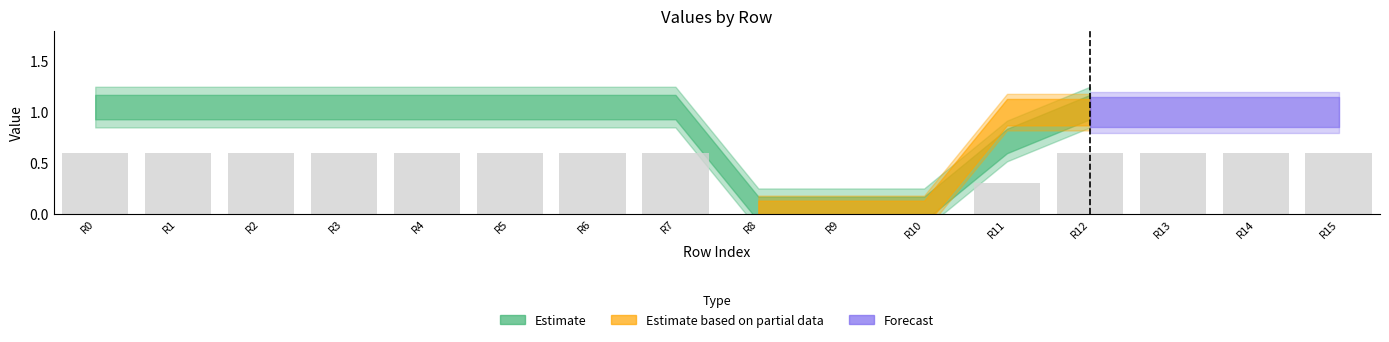

Is it true that the value at R2 is 0.6?

True